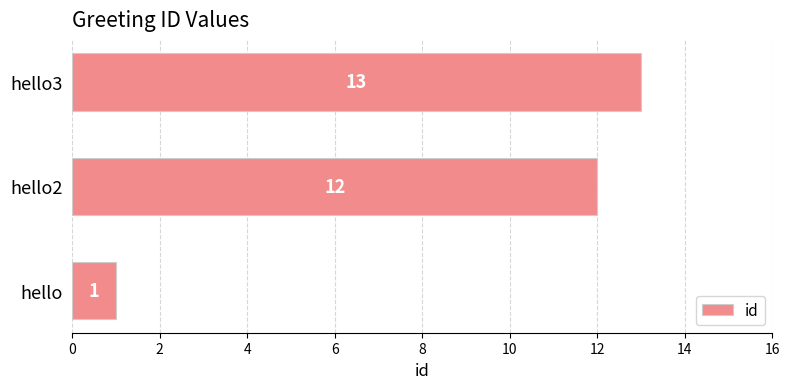

The chart shows a value of 1 at hello. True or false?

True